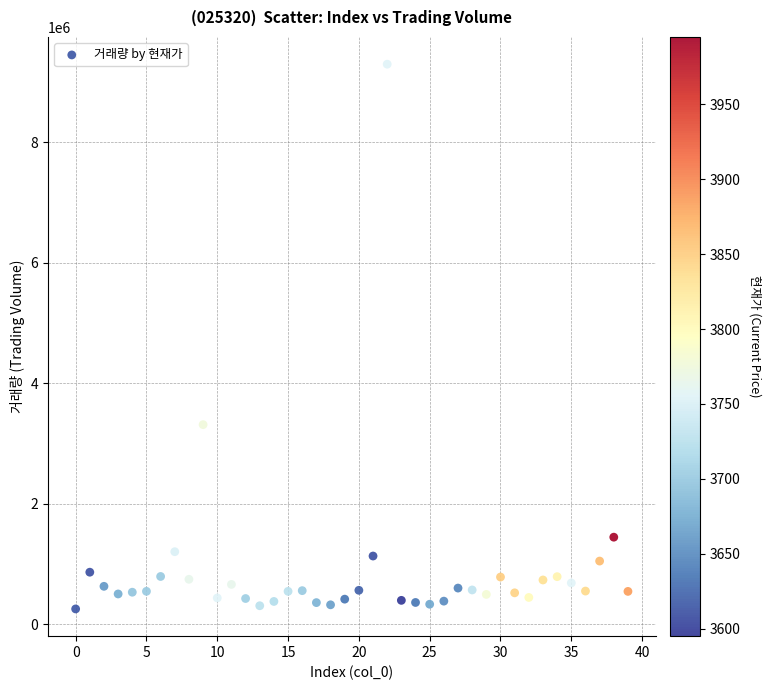

What Y value in the scatter plot is closest to 4774208?

3311744